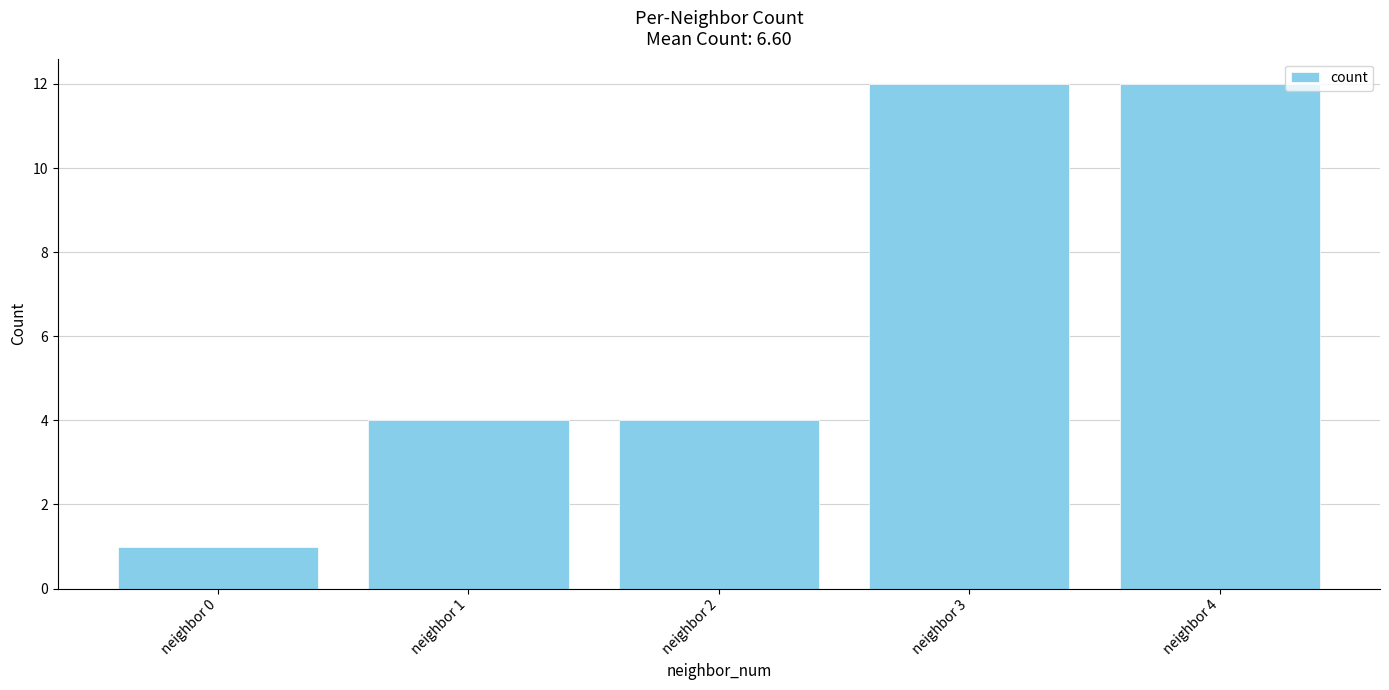

Reading left to right, what are all the values shown in this chart?

neighbor 0=1	neighbor 1=4	neighbor 2=4	neighbor 3=12	neighbor 4=12